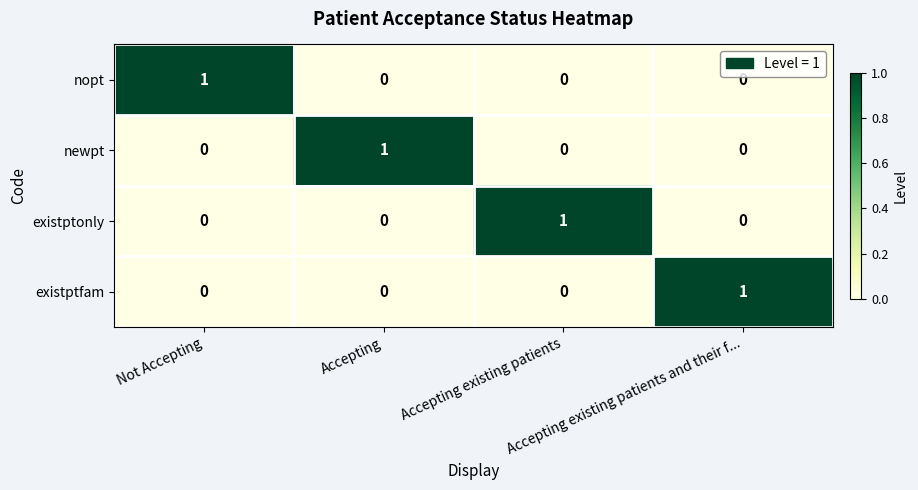

Count the number of data series in this chart.

4